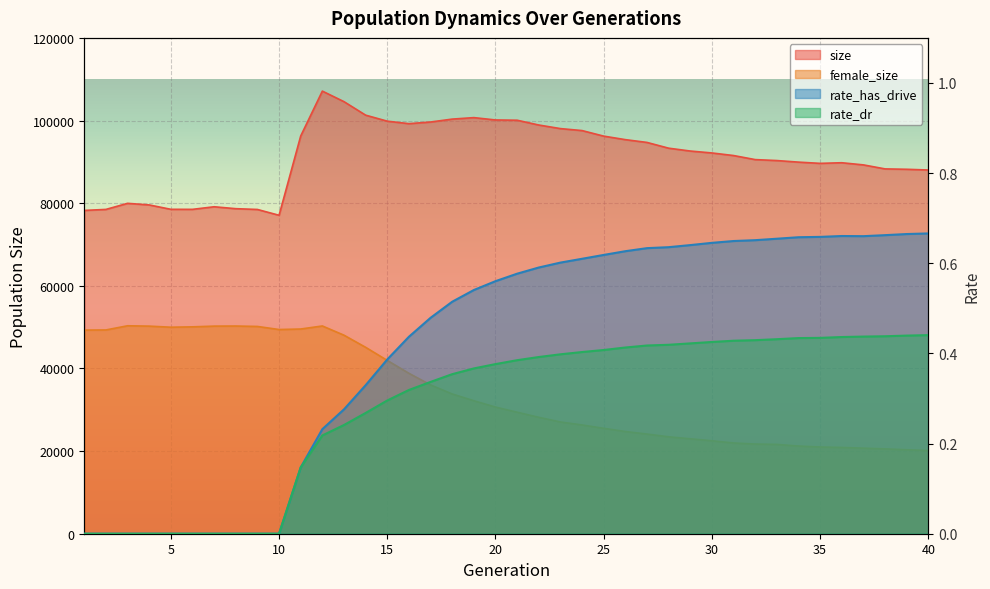

Between 33 and 37, which series saw the biggest shift?

size